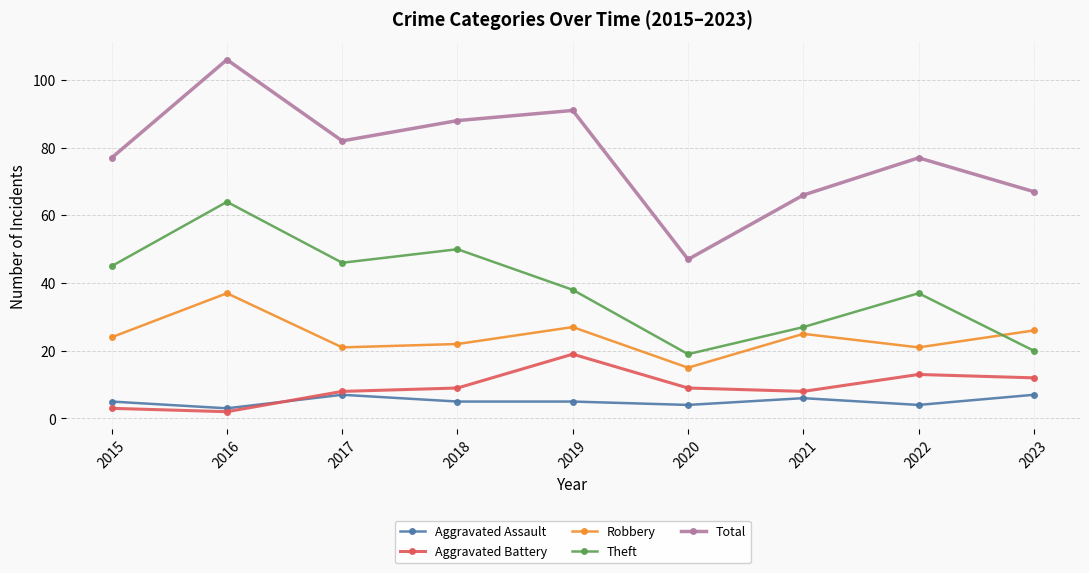

Between 2019 and 2020, which series saw the biggest shift?

Total